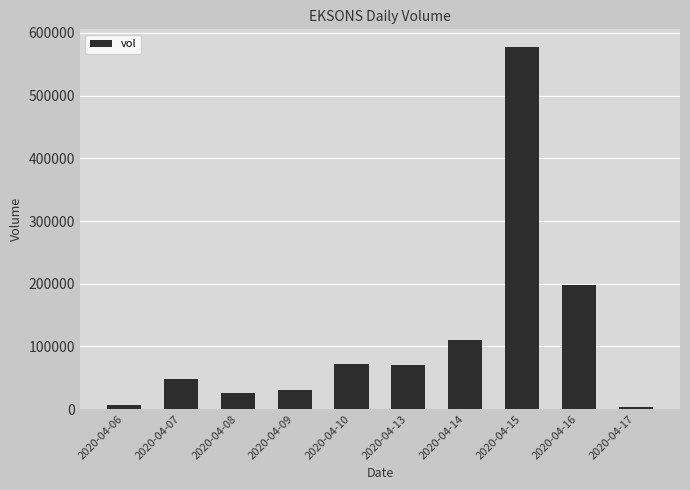

Between 2020-04-13 and 2020-04-15, which is larger?

2020-04-15